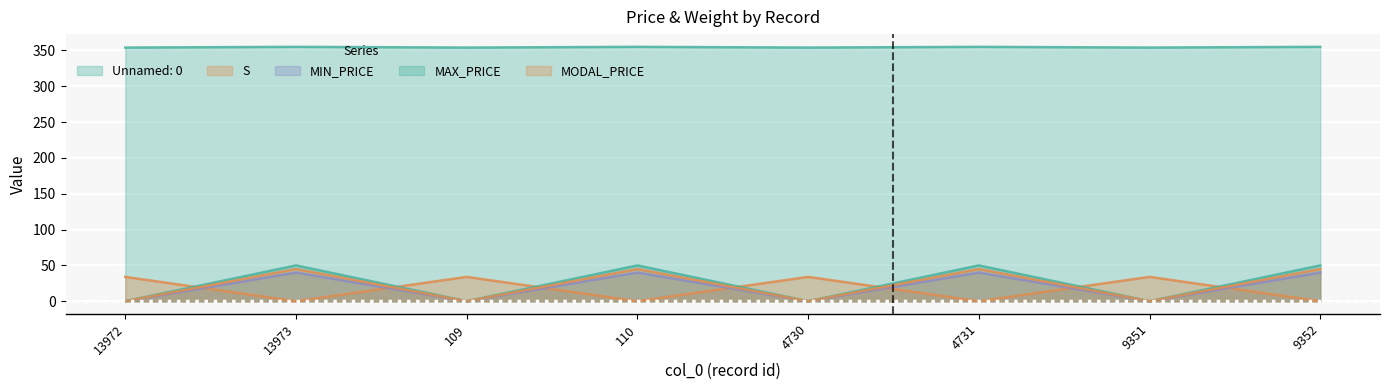

True or false: MAX_PRICE and Unnamed: 0 cross at least once.

False